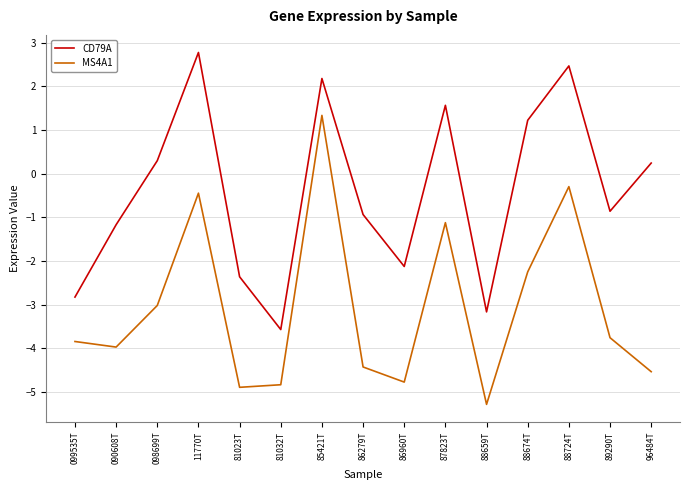

What is the approximate value of MS4A1 at 81023T?

-4.9